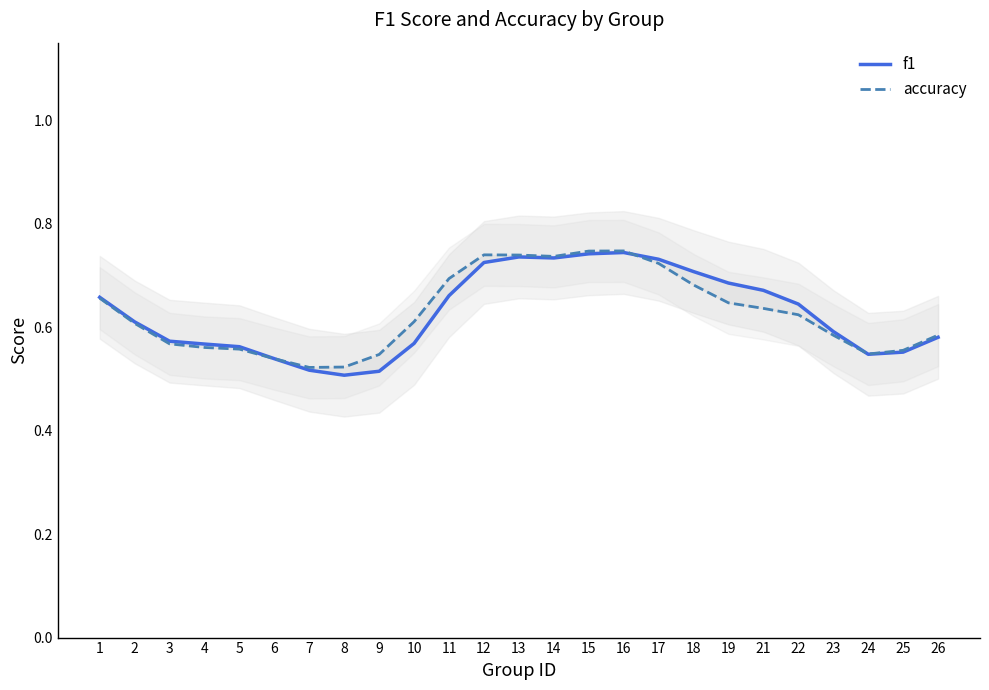

Which category has the highest value in the f1 series?

16